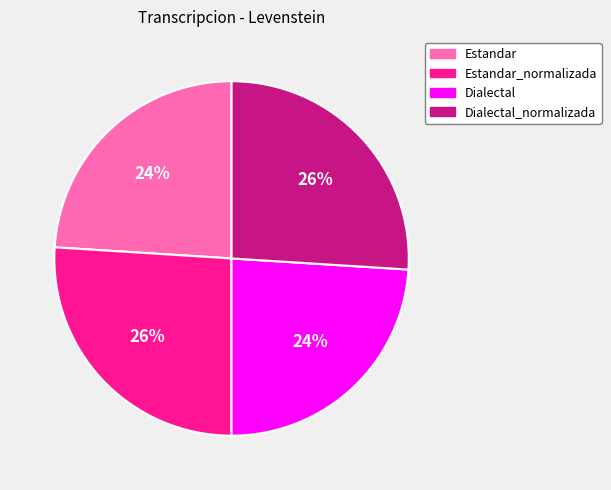

To the nearest percent, what is the difference between the largest and smallest slice percentages?

2%